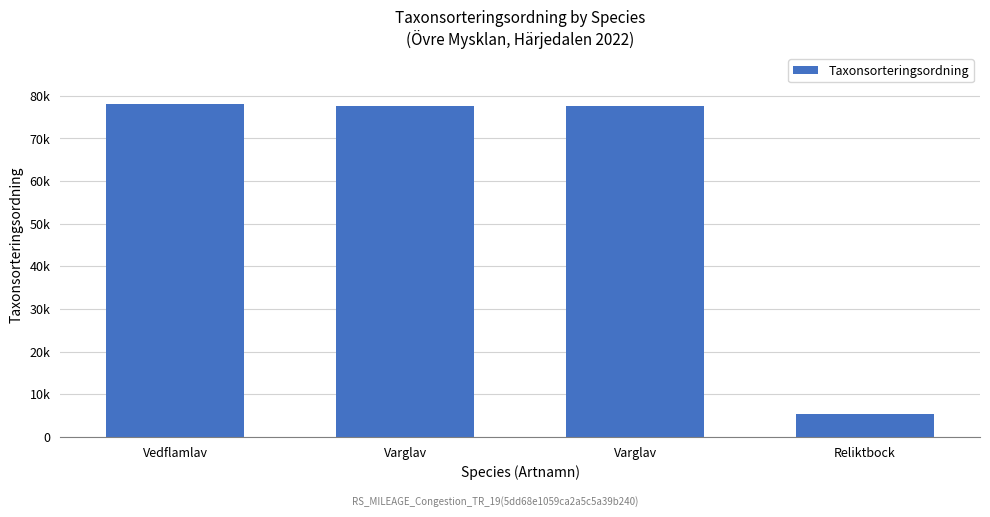

The value at Reliktbock is 3534. True or false?

False